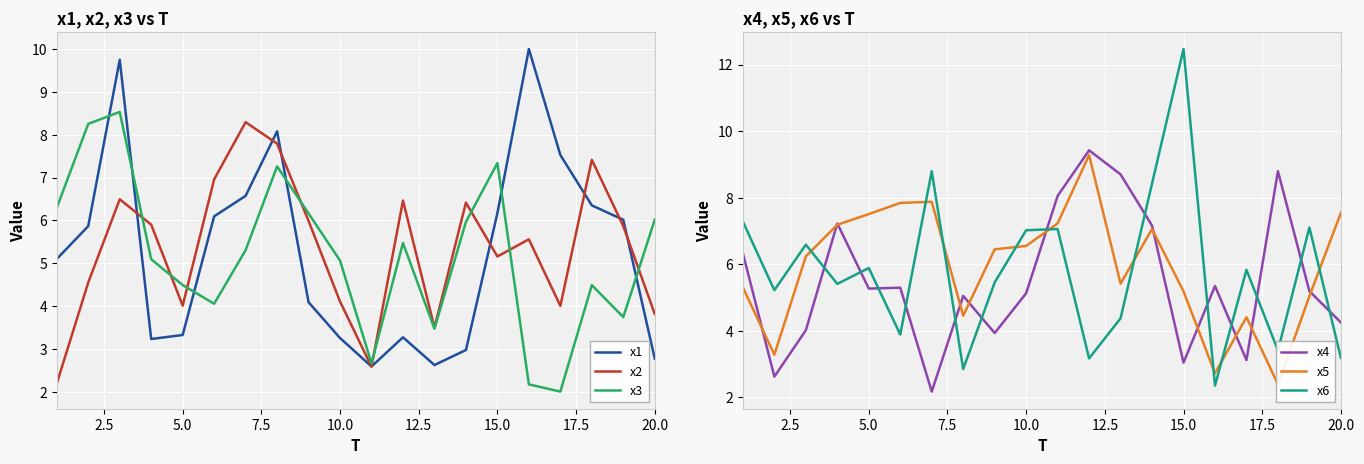

What is the highest value of the x2 series?

8.3